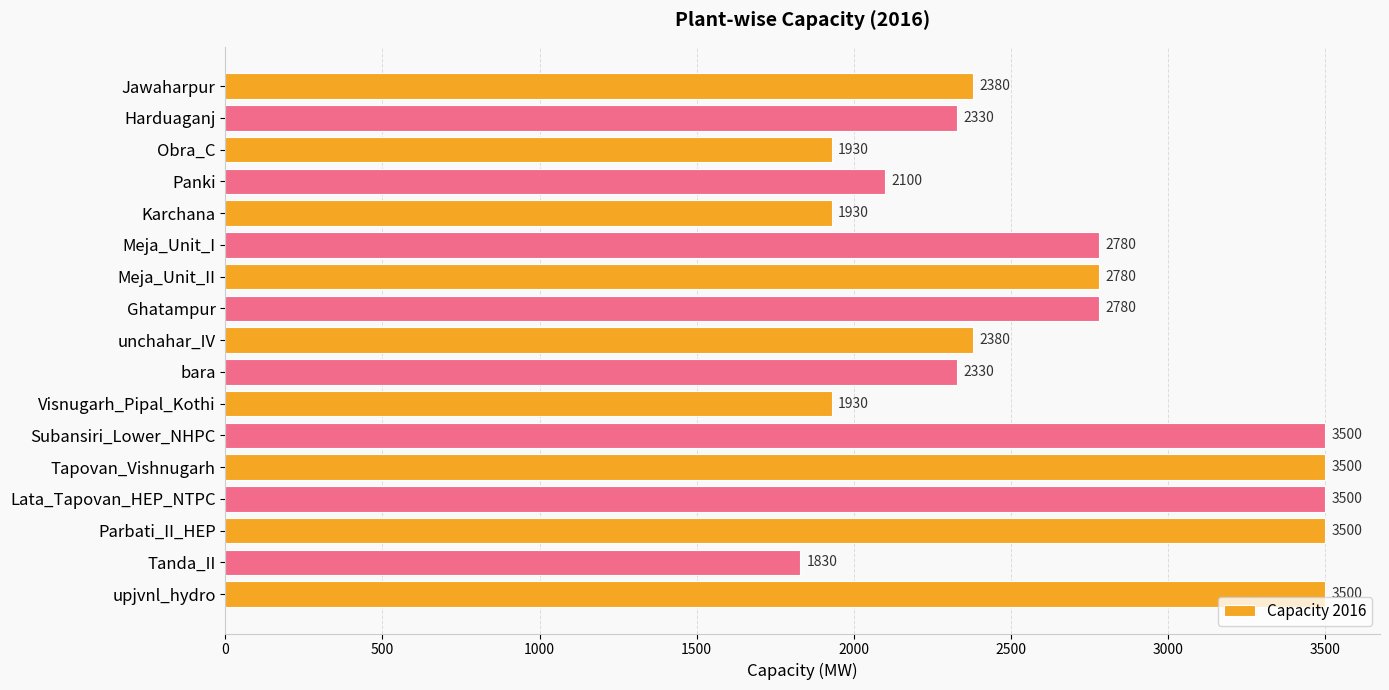

How many values are between 2100 and 3500?

13